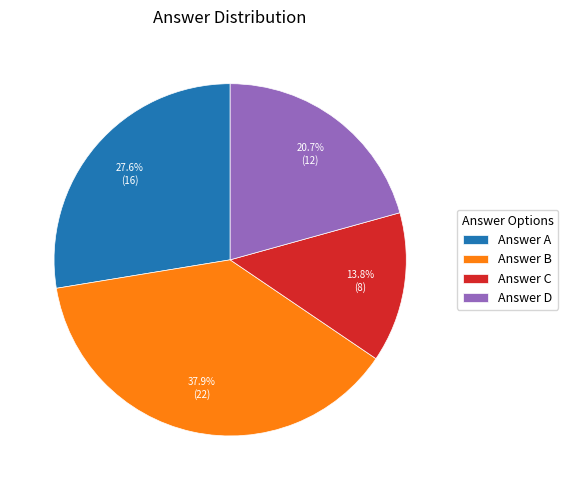

Rank the categories by value from highest to lowest.

Answer B, Answer A, Answer D, Answer C